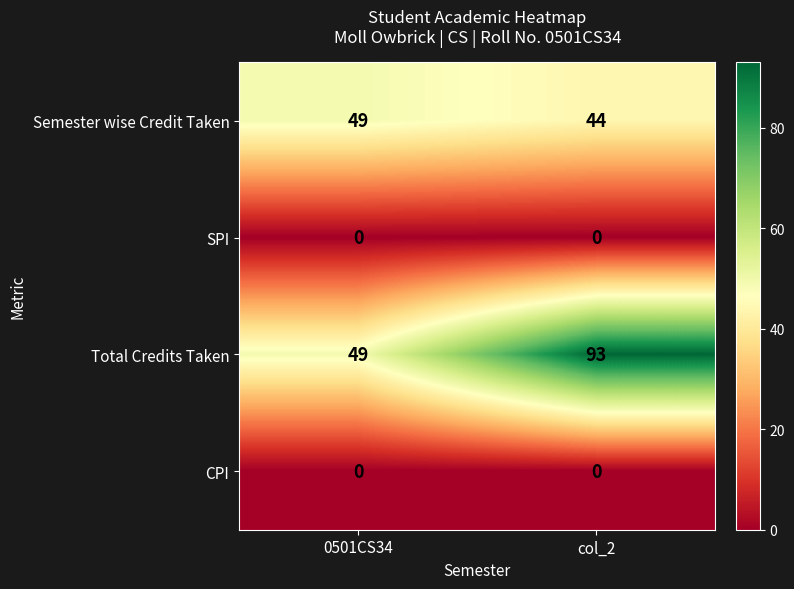

Which category has the lowest value in the Total Credits Taken series?

0501CS34